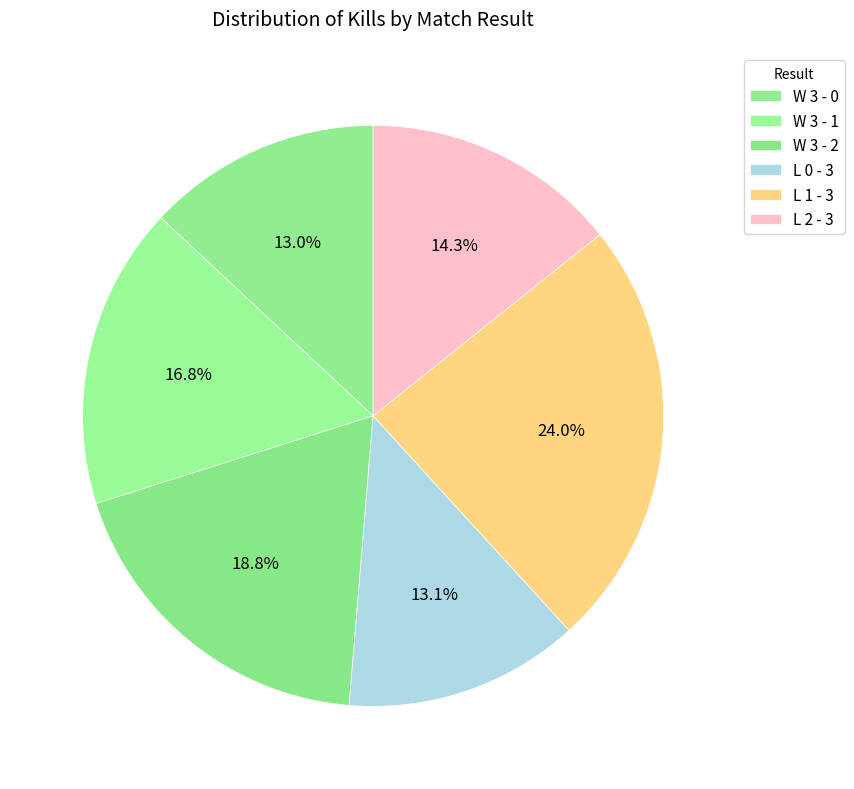

Count the number of slices in the pie.

6